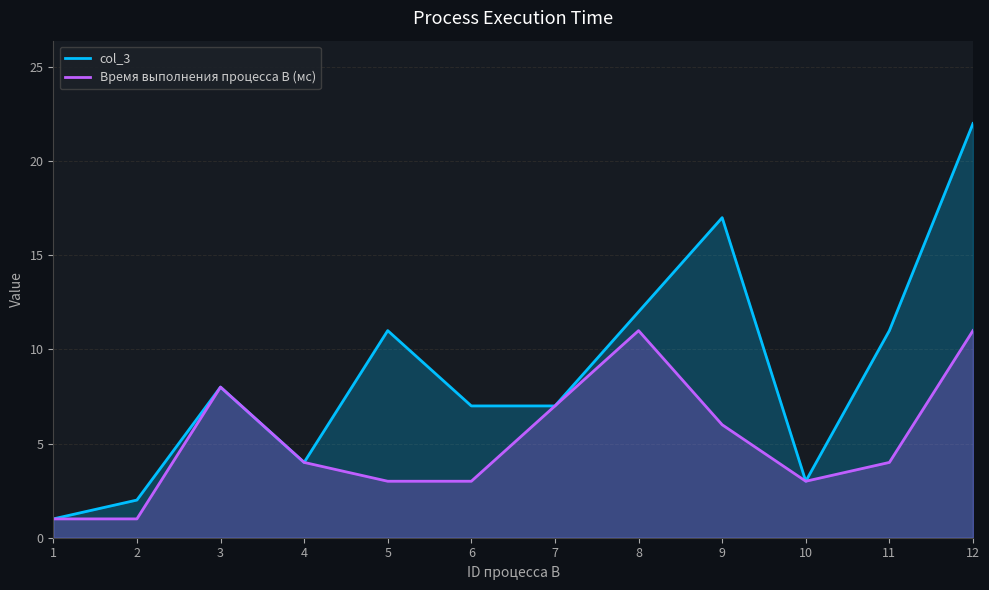

True or false: Время выполнения процесса B (мс) and col_3 cross at least once.

False